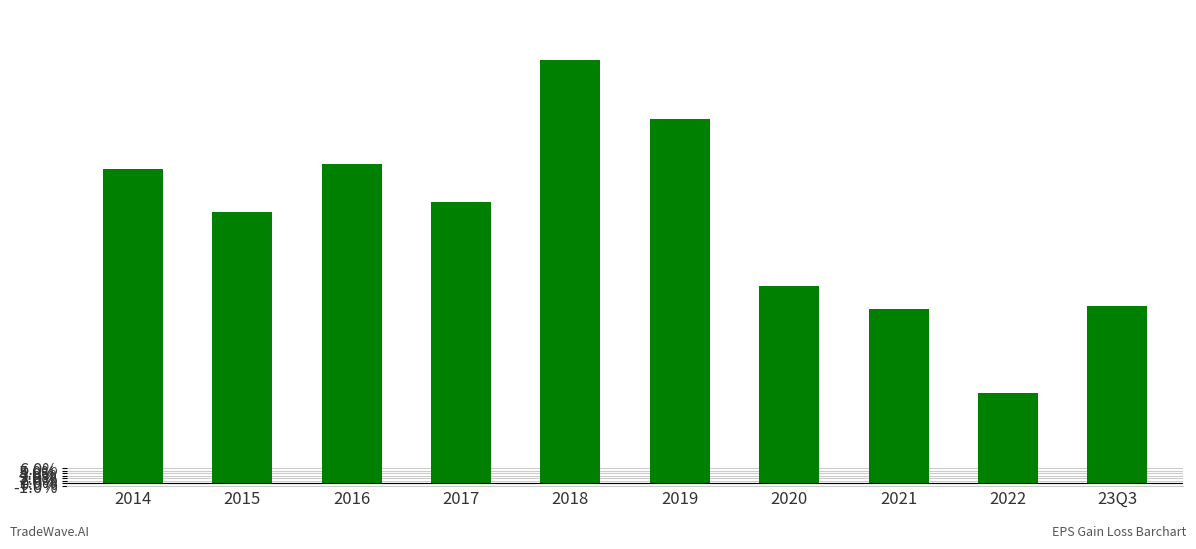

Is it true that the value at 2014 is 1.3?

True